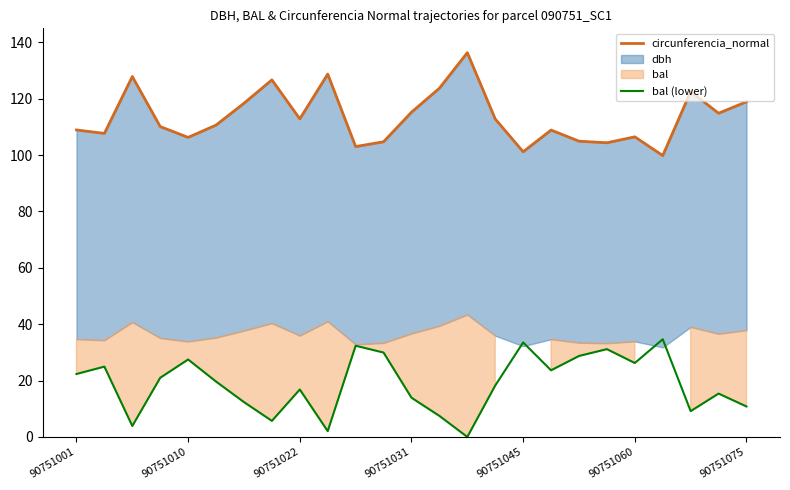

What is the total value across all series at 7?

132.4